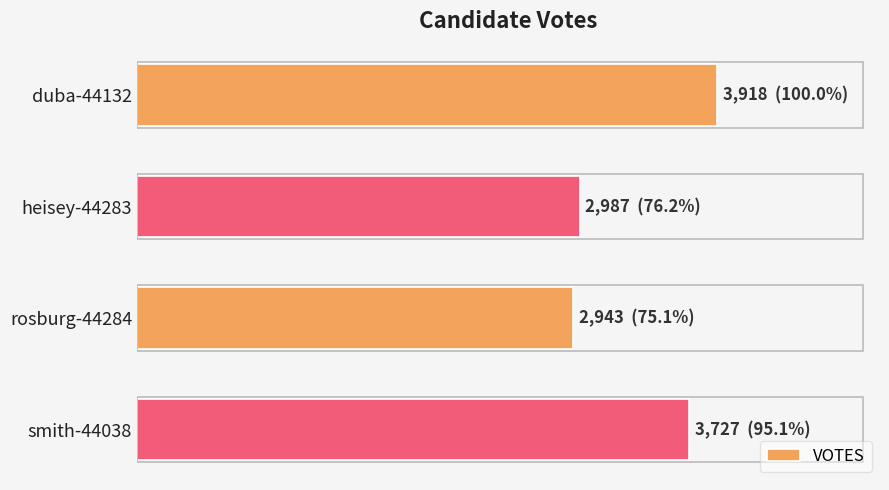

Are the bars horizontal?

Yes